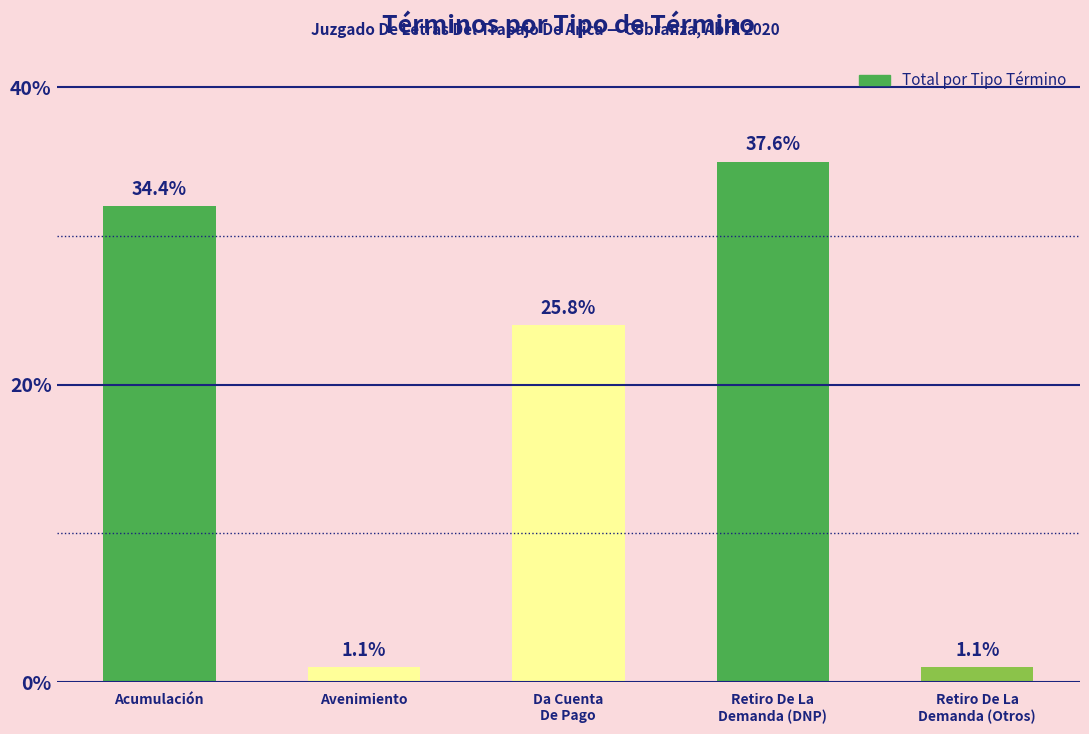

Is it true that the value at Acumulación is 32?

True